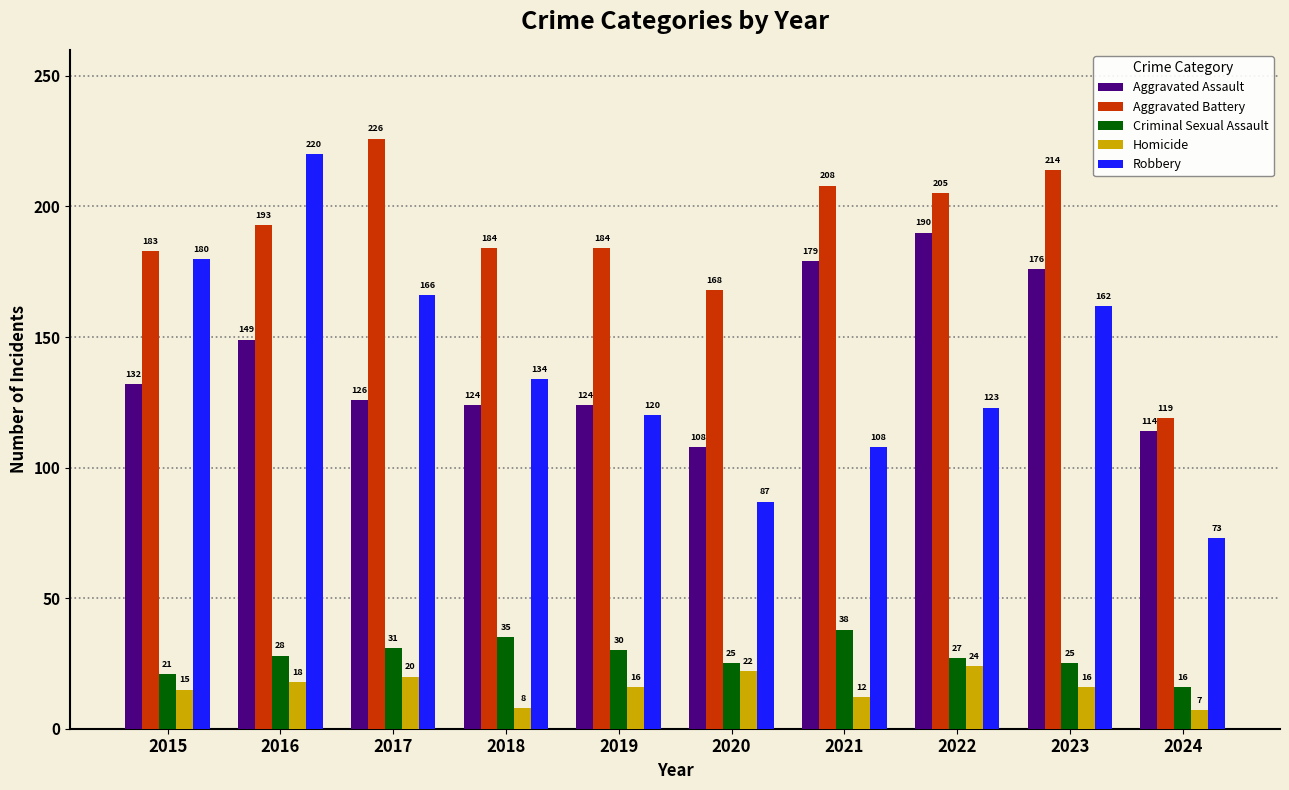

Which series has the largest total across all categories?

Aggravated Battery